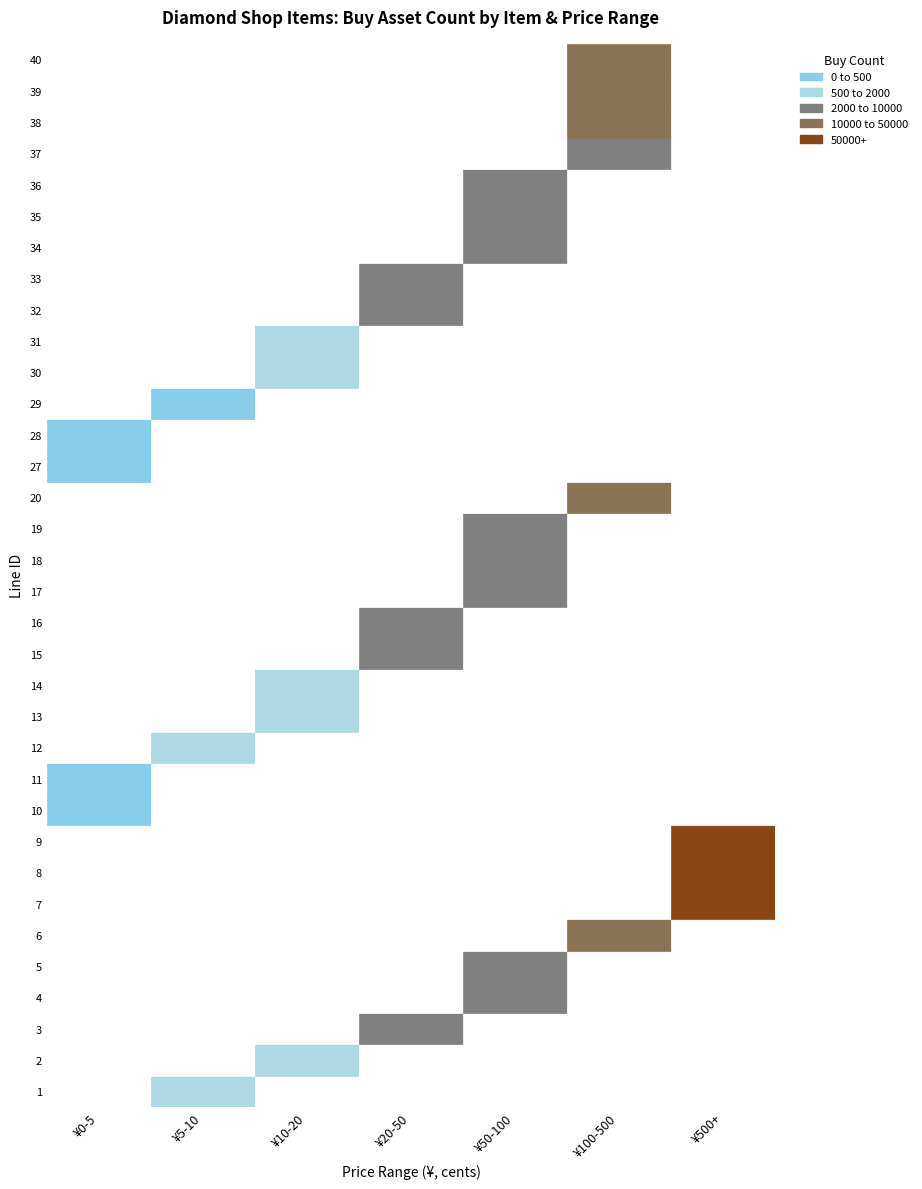

Which series changed the most between 6 and 8?

1